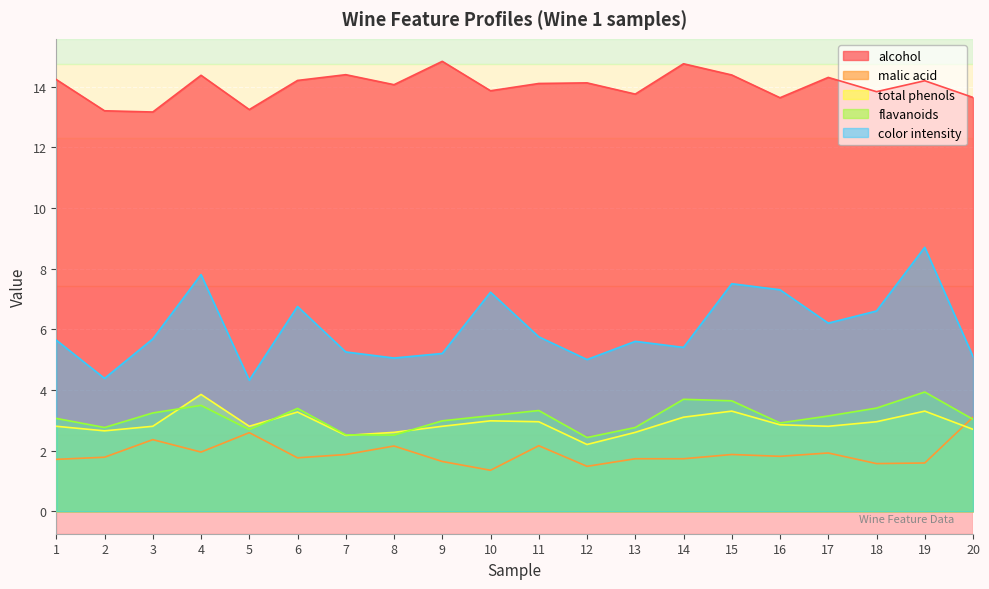

At how many categories does at least one series exceed 4?

20